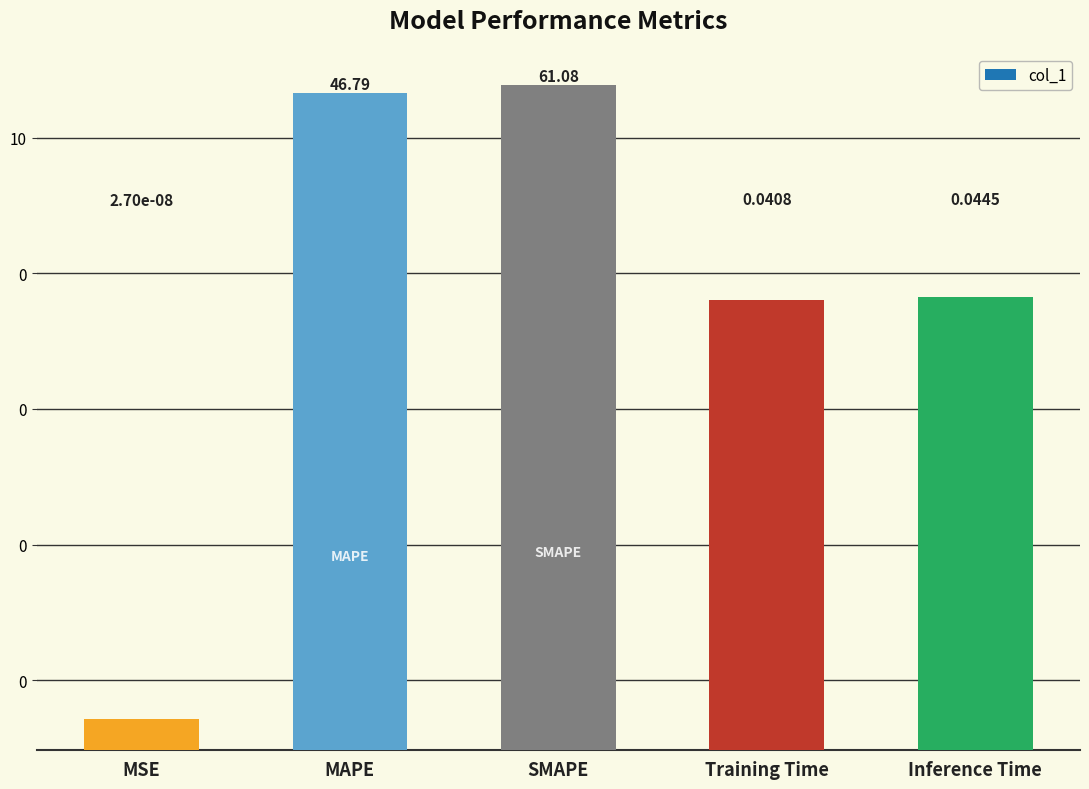

What is the change in value from SMAPE to Training Time?

-61.0